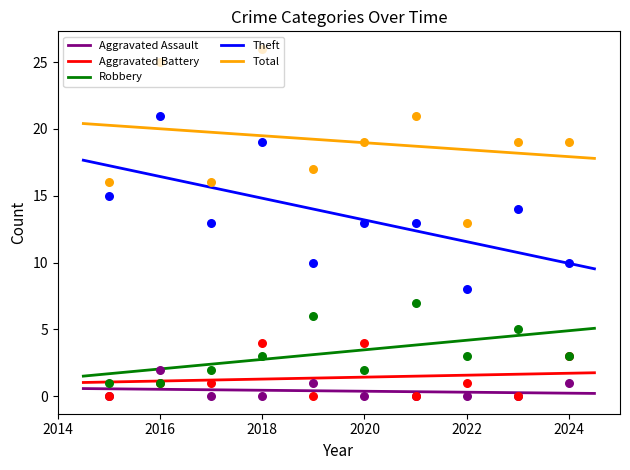

What are all the series names shown in the legend?

Aggravated Assault, Aggravated Battery, Robbery, Theft, Total